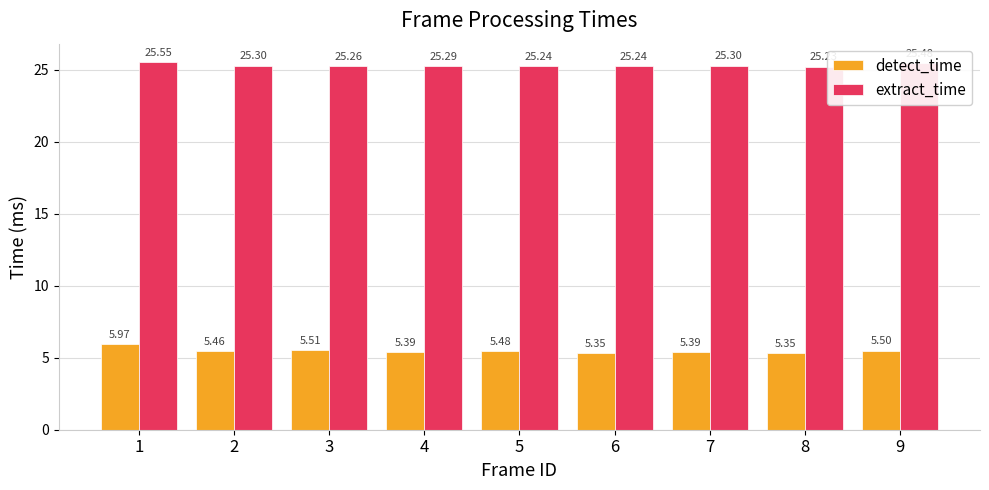

Which series has the widest spread of values?

detect_time